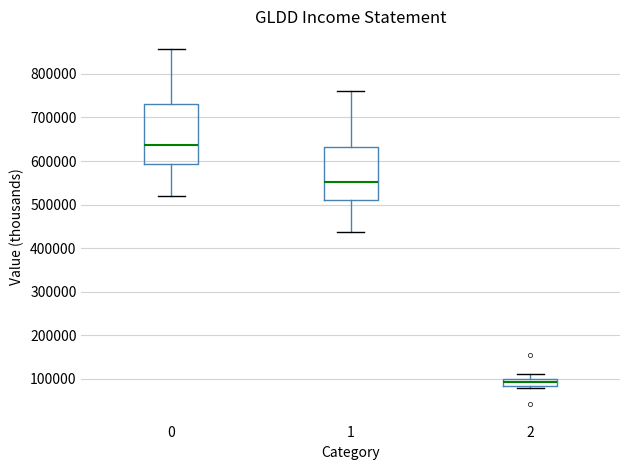

Where does the upper whisker of the box at x = 1 end on the y-axis? The values are not printed on the chart, so give them approximately, as read against the axis.

760000